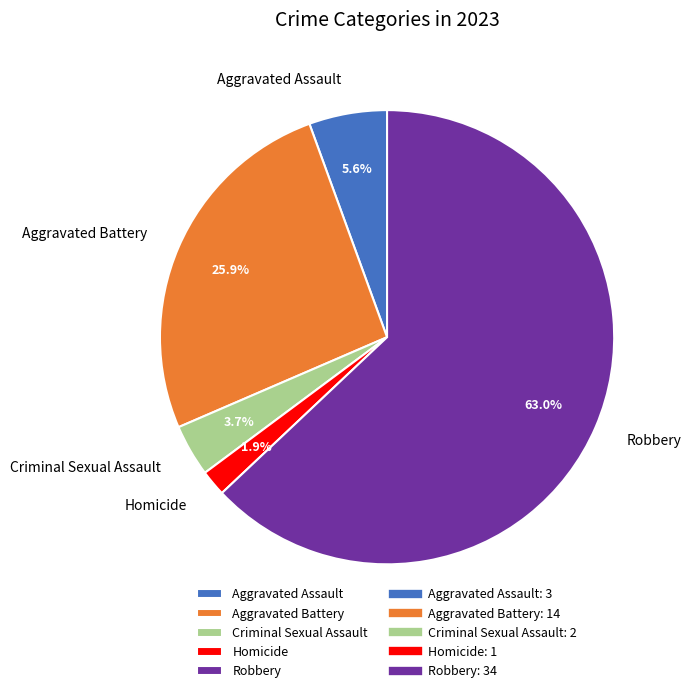

Is Homicide the majority of the pie?

No